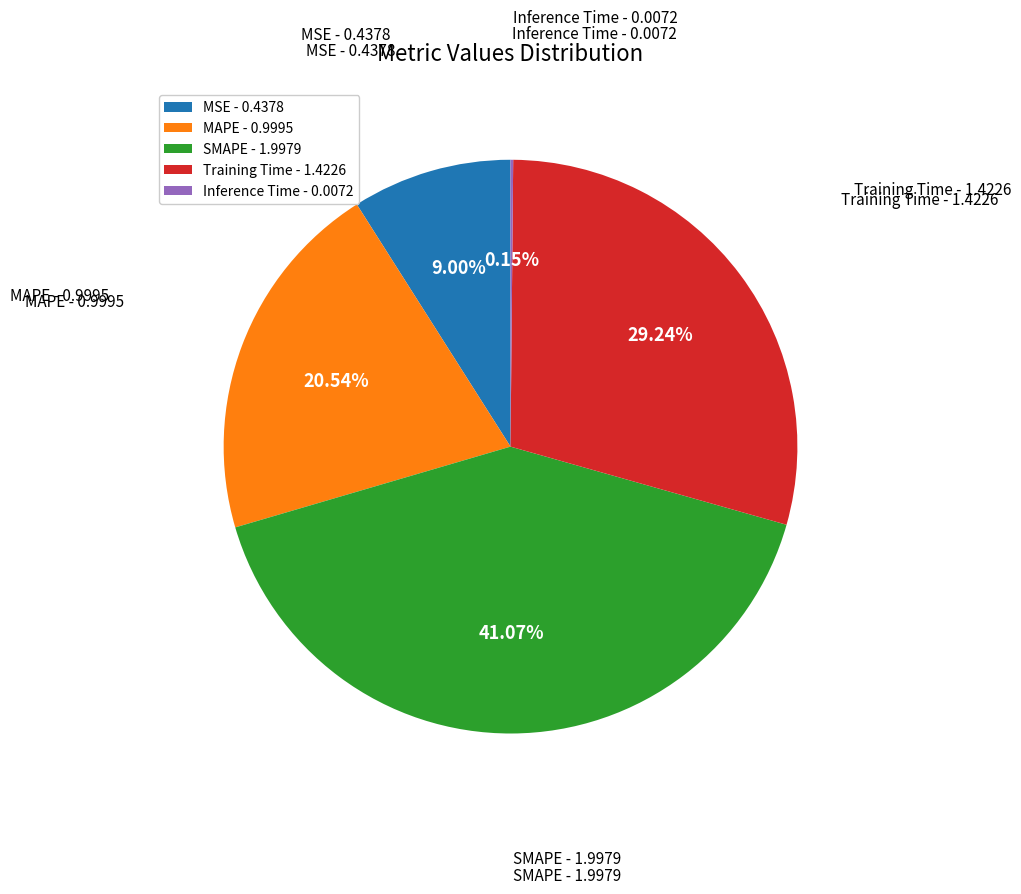

Does Training Time - 1.4226 account for over 50% of the chart?

No